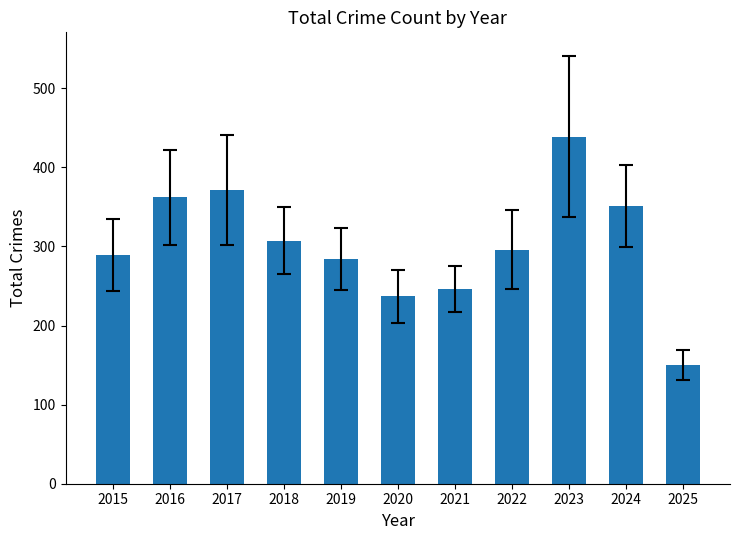

Count the number of data series in this chart.

1